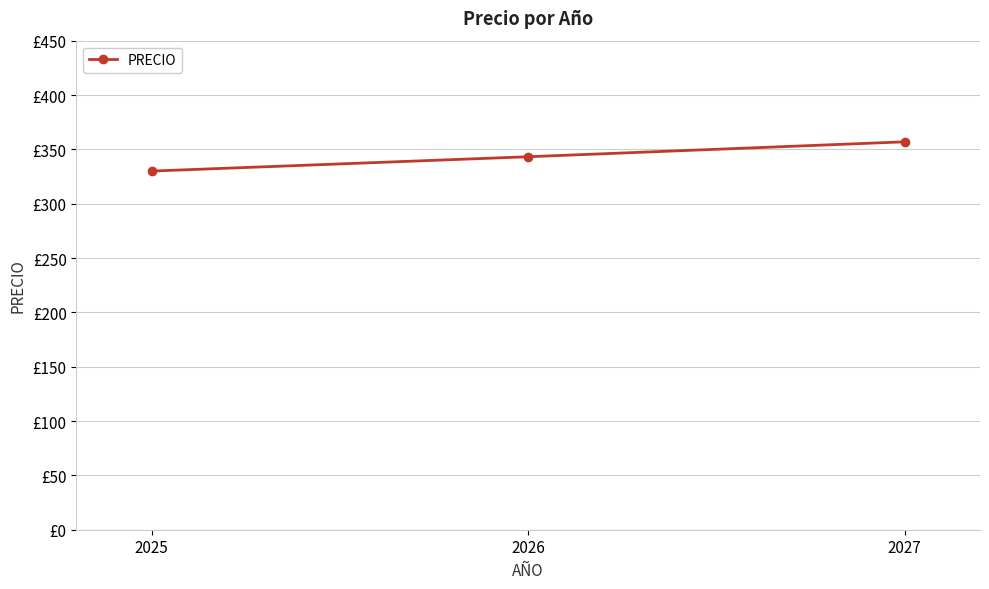

Does the chart have visible grid lines?

Yes